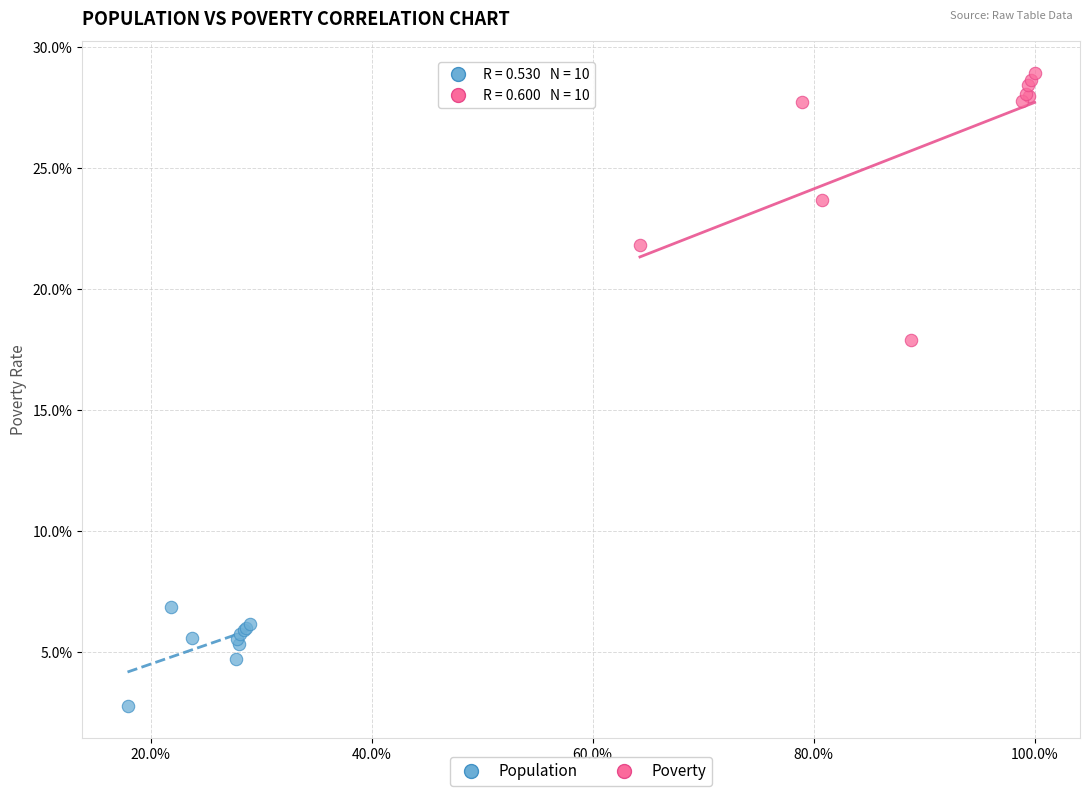

Which series has the widest spread of Y values?

Poverty